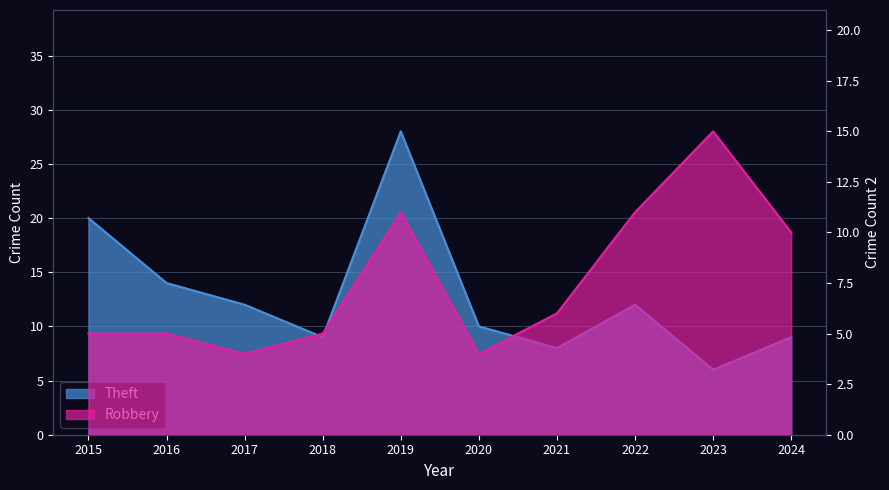

Reading left to right, what are all the values shown in this chart?

Theft: 20	14	12	9	28	10	8	12	6	9
Robbery: 5	5	4	5	11	4	6	11	15	10